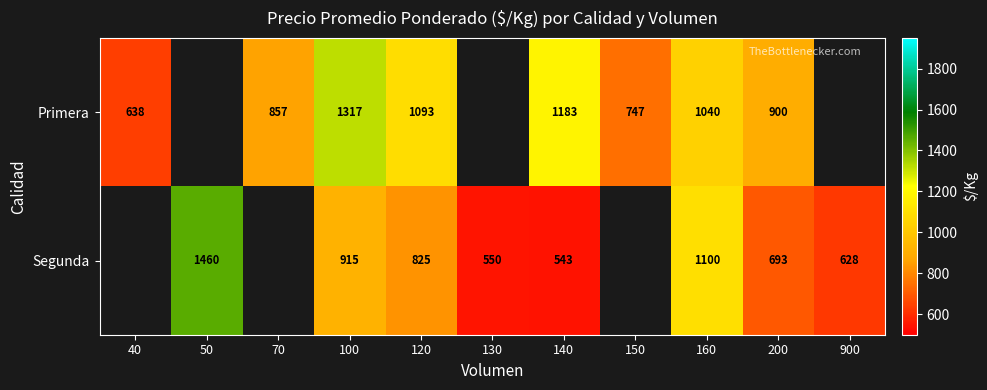

Is it true that Primera equals 236.3 at 200?

False